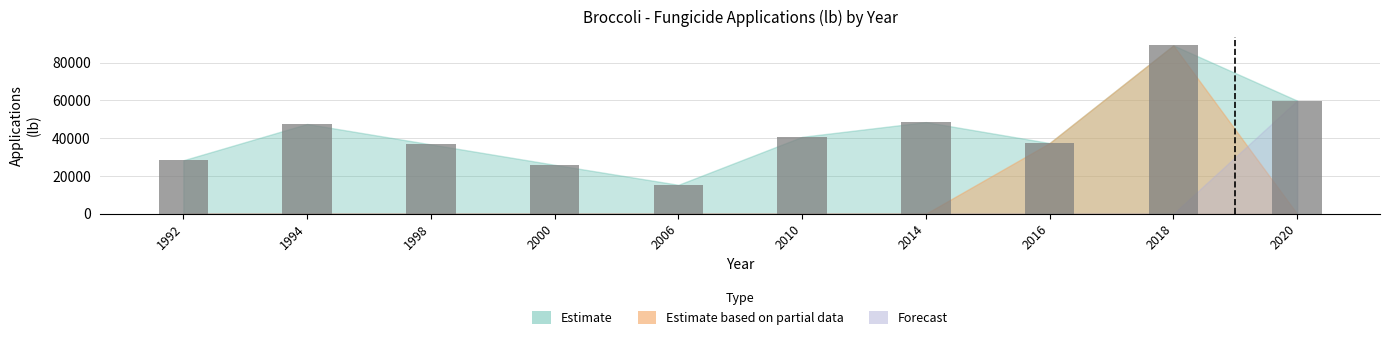

The value of Fungicide Applications (Total) at 1998 is 20921. True or false?

False